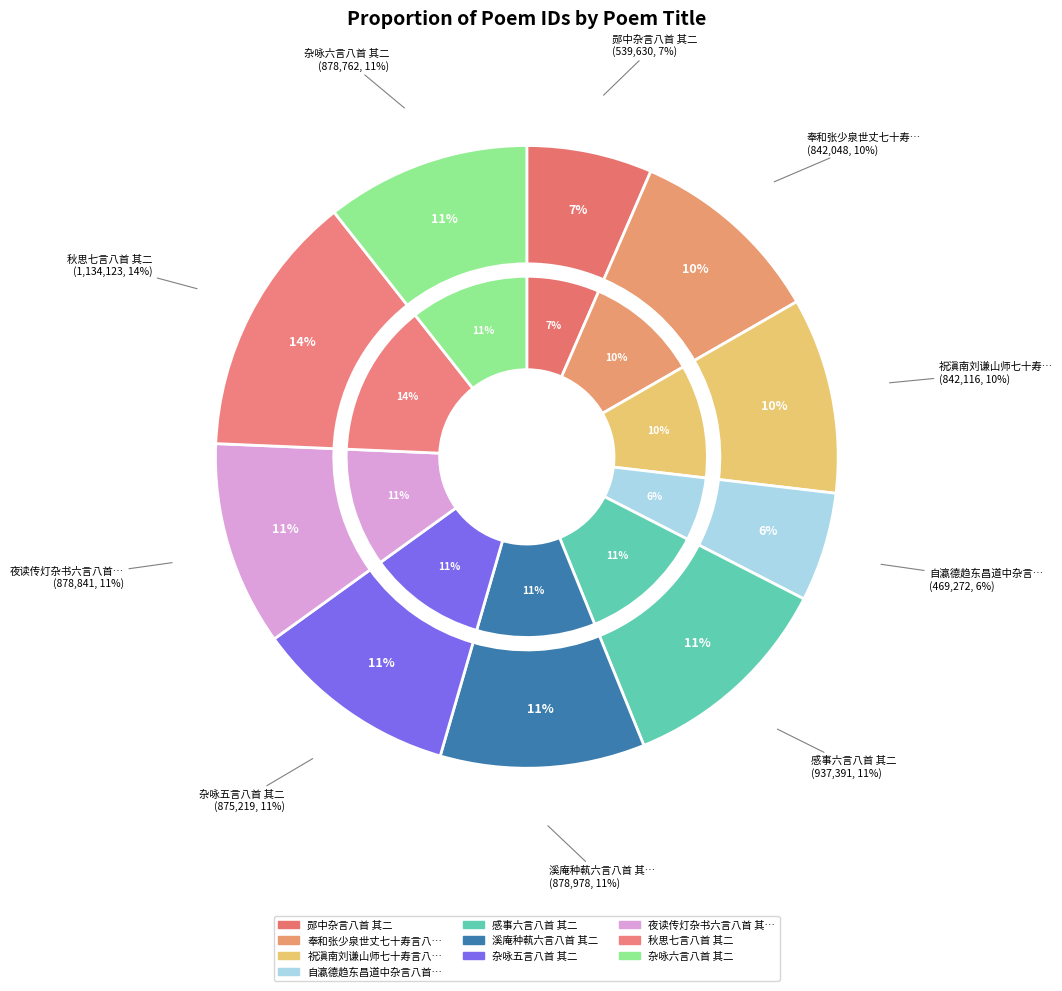

The 秋思七言八首 其二 slice represents 14% of the pie. True or false?

True